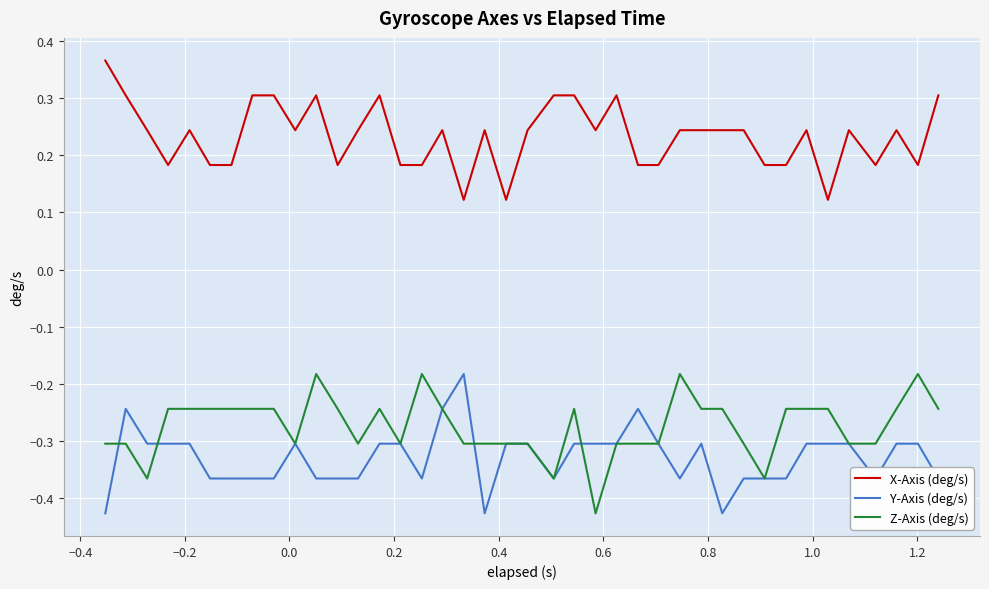

True or false: Y-Axis (deg/s) and X-Axis (deg/s) cross at least once.

False